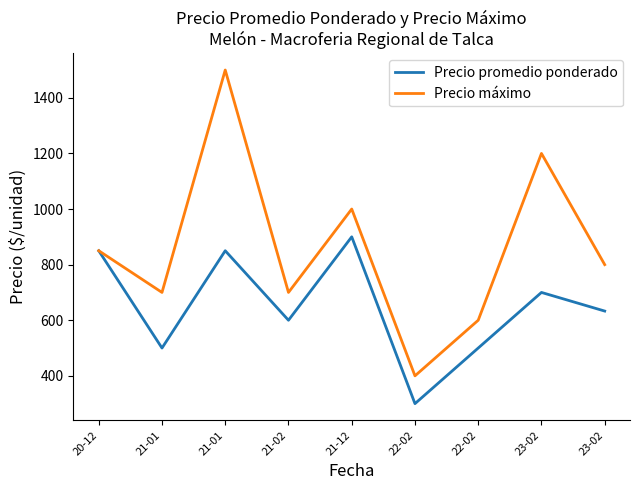

What are all the series names shown in the legend?

Precio promedio ponderado, Precio máximo